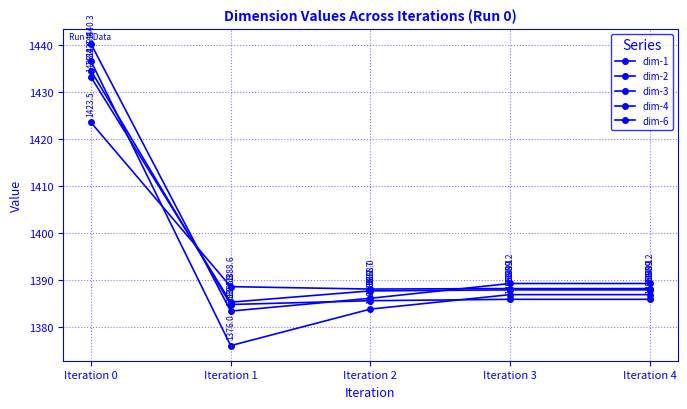

At Iteration 1, list the series in order from smallest to largest.

dim-3, dim-6, dim-4, dim-1, dim-2